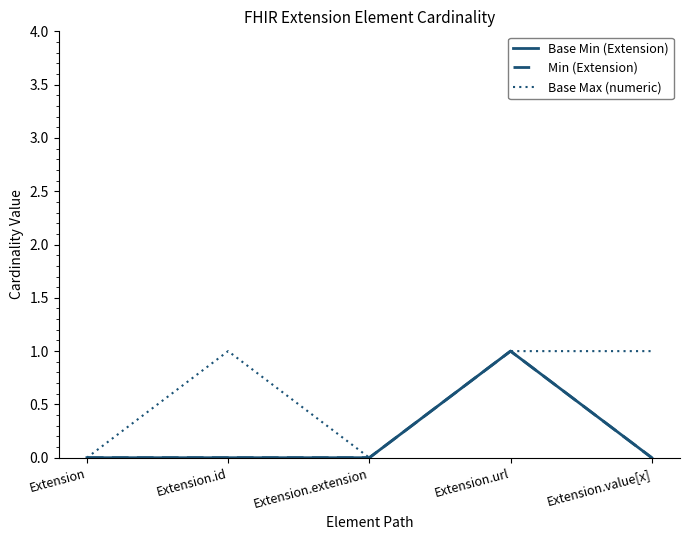

Does the chart display data point markers on the line(s)?

No